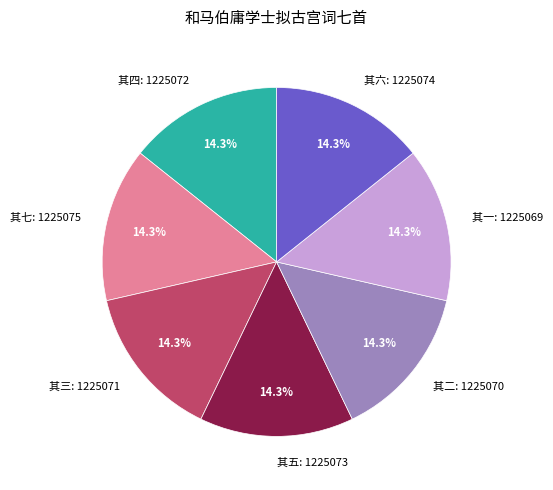

Combined, what portion of the pie is 其四: 1225072 and 其三: 1225071?

28.6%